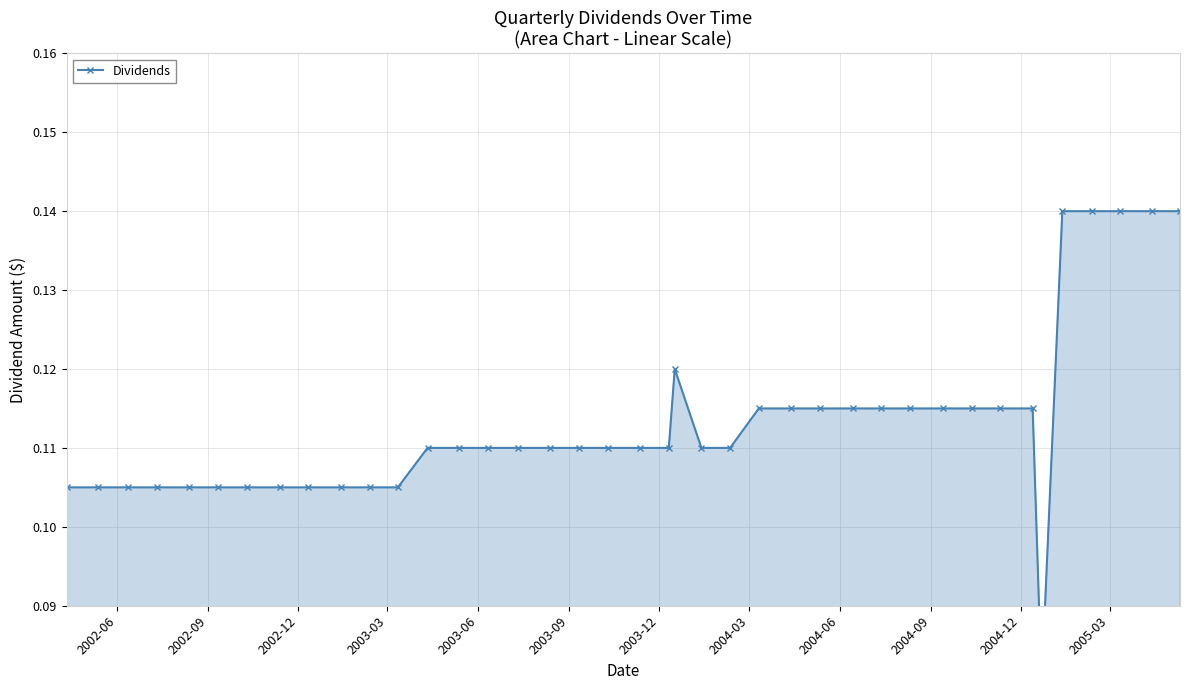

How many lines are shown in the chart?

1